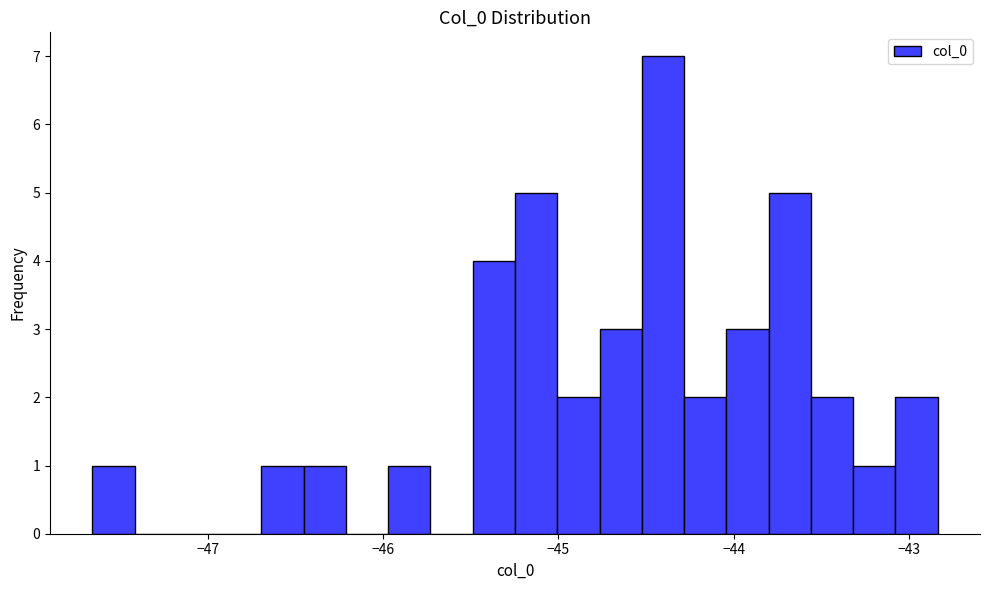

Around what value on the x-axis is the tallest bar? Give the approximate position of its centre, as read against the axis.

-44.4